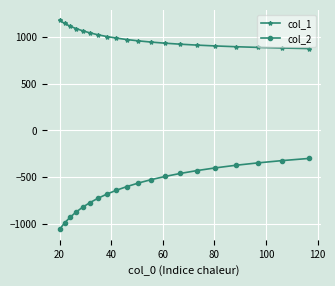

What is the difference between the maximum and second lowest values in the col_2 series?

692.6